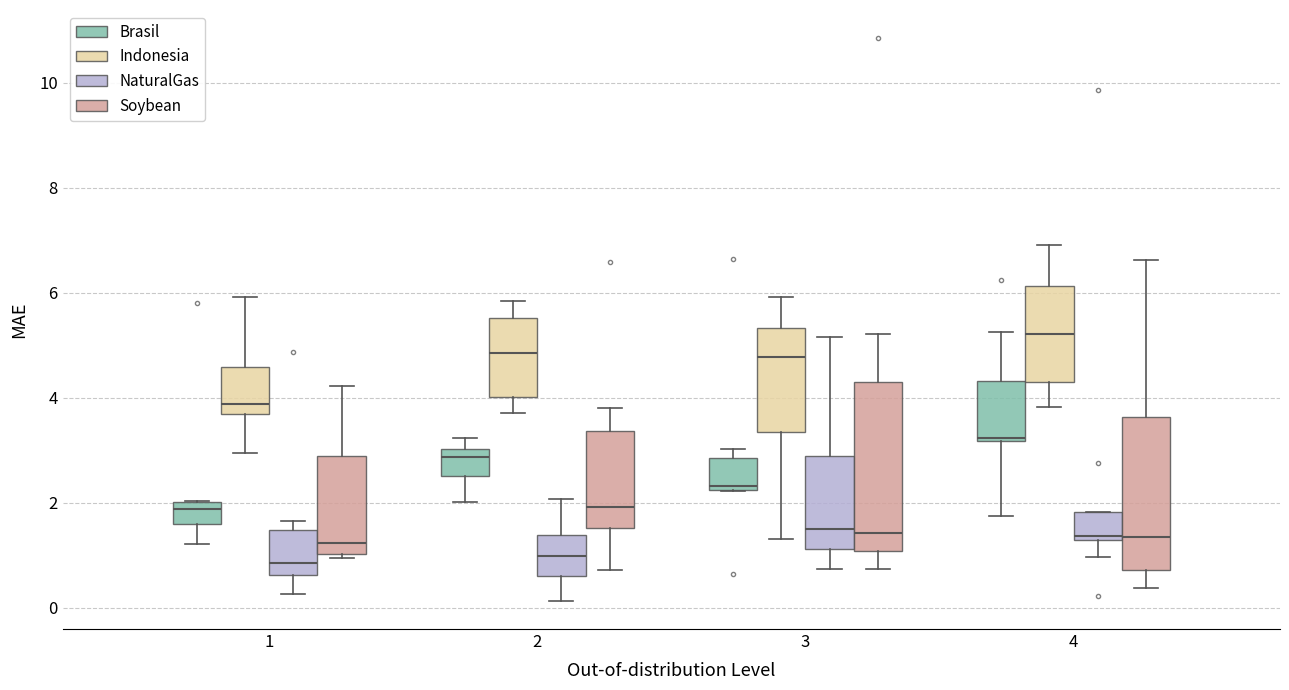

Which box is the tallest, from its lower edge to its upper edge?

3 (Soybean)